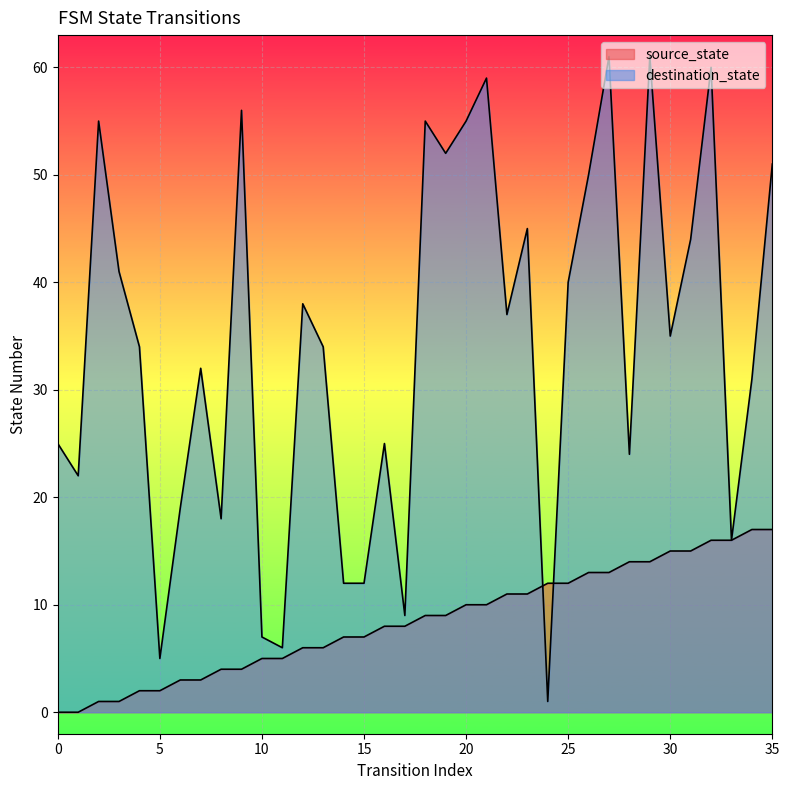

How many intersections are there between destination_state and source_state?

2